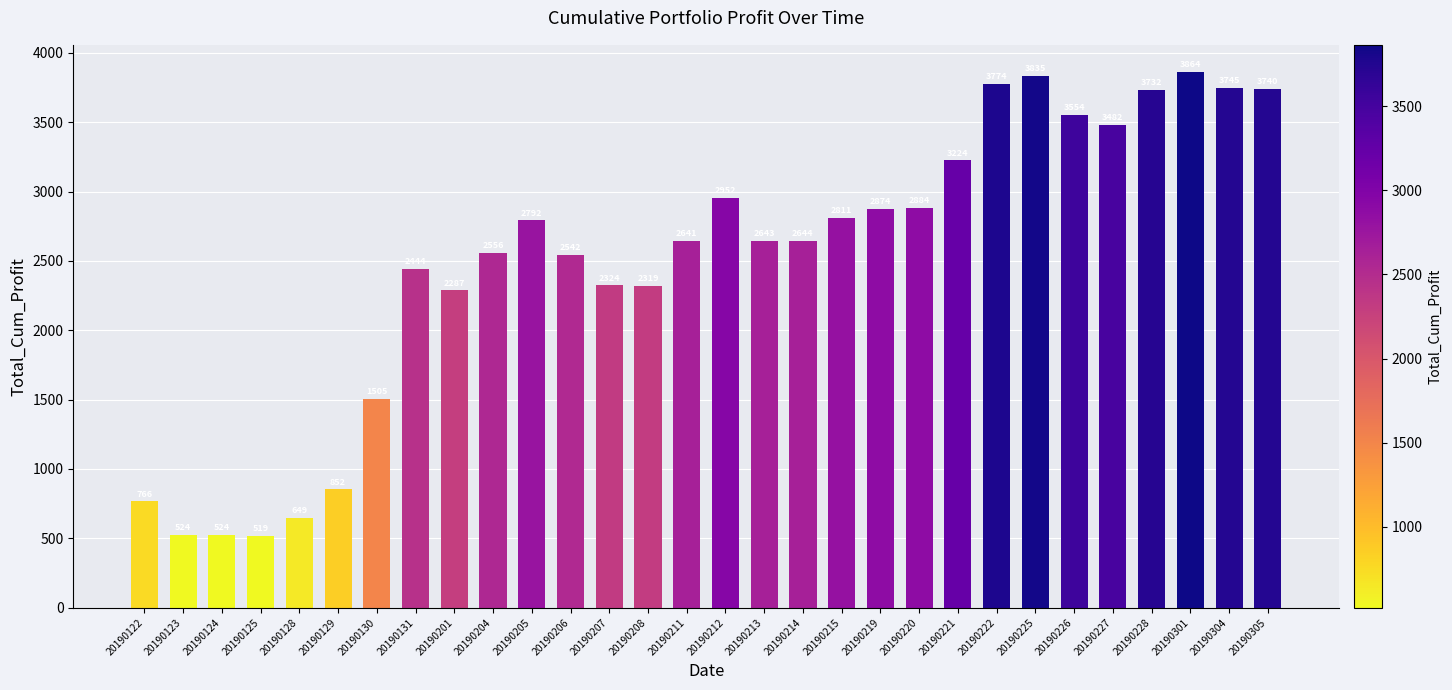

What is the smallest value displayed?

519.4